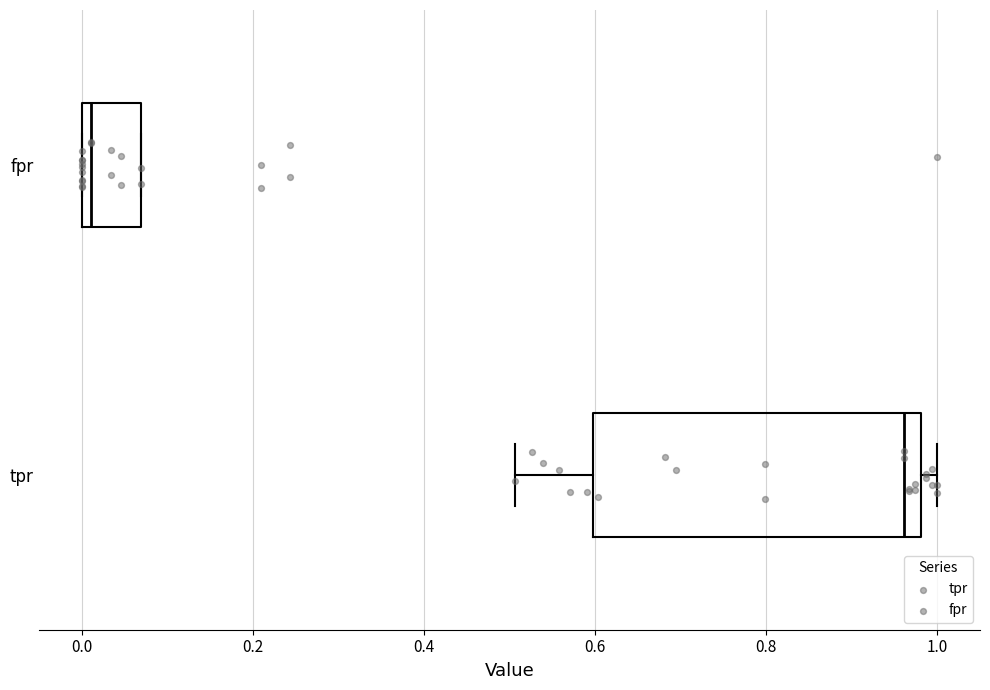

Reading bottom to top, transcribe this box plot: for each box, give where its median line is, the range the box spans, and where its two whiskers end, as read against the x-axis. The values are not printed on the chart, so give them approximately, as read against the axis.

tpr: median 0.96, box 0.60 to 0.98, whiskers 0.50 to 1.00
fpr: median 0.02, box 0.00 to 0.06, whiskers 0.00 to 0.06